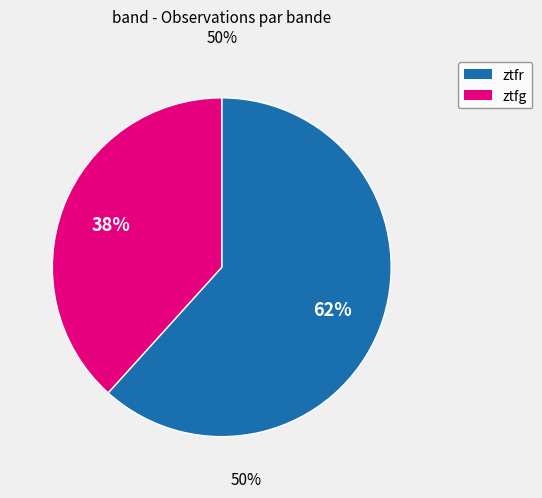

To the nearest percent, what is the combined percentage of ztfg and ztfr?

100%